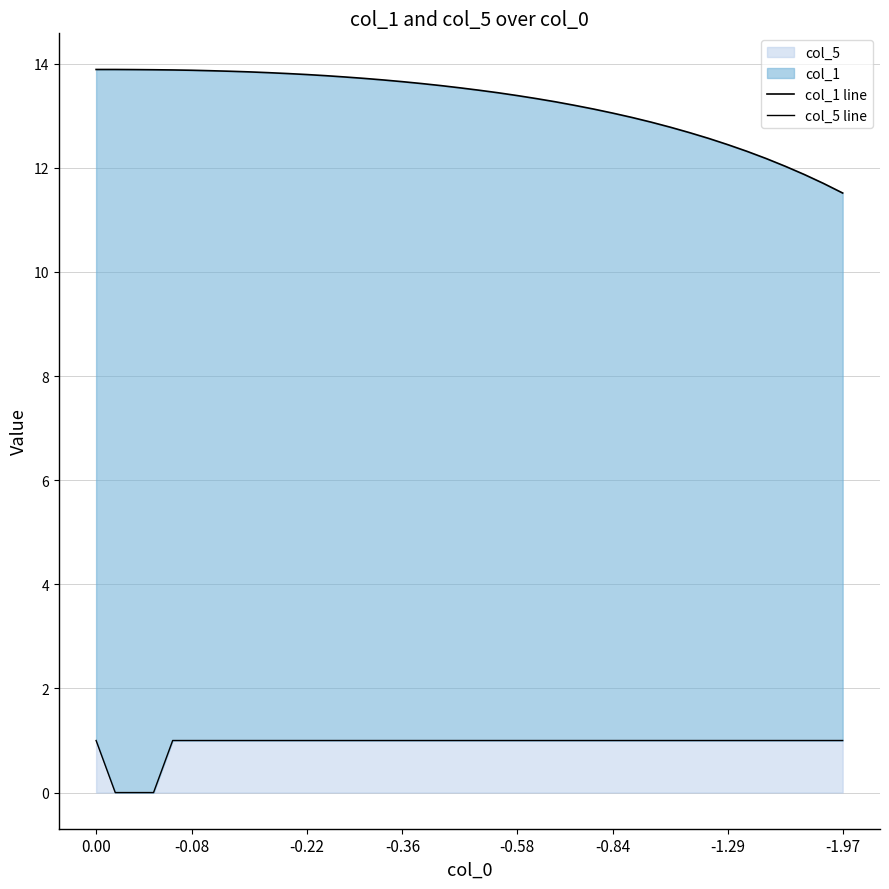

Is the value of col_1 line at 27 greater than the value of col_5 line at 23?

Yes